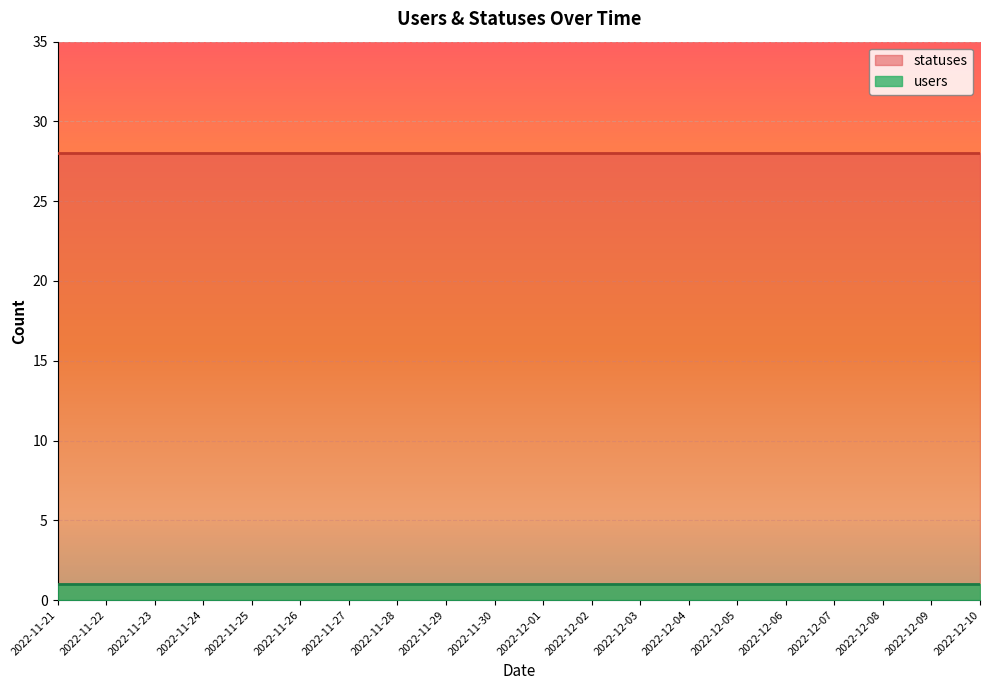

Which category has the highest value in the statuses series?

2022-11-21